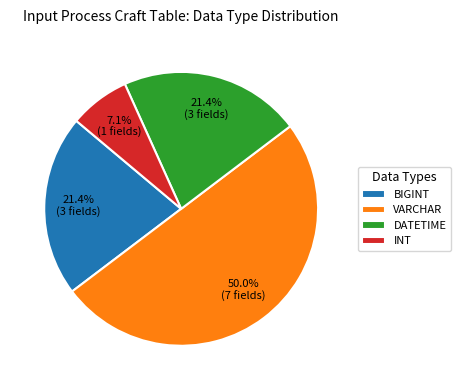

To the nearest percent, what portion does INT represent?

7%